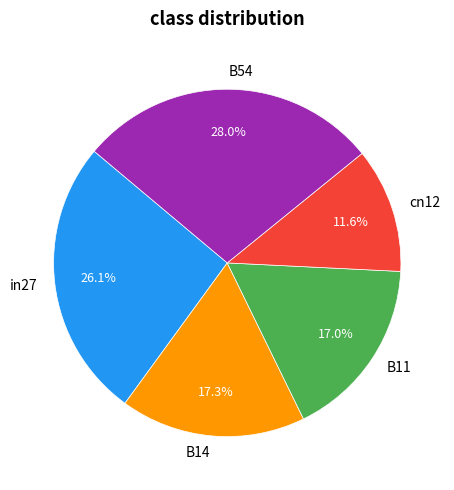

To the nearest percent, what is the average slice percentage?

20%